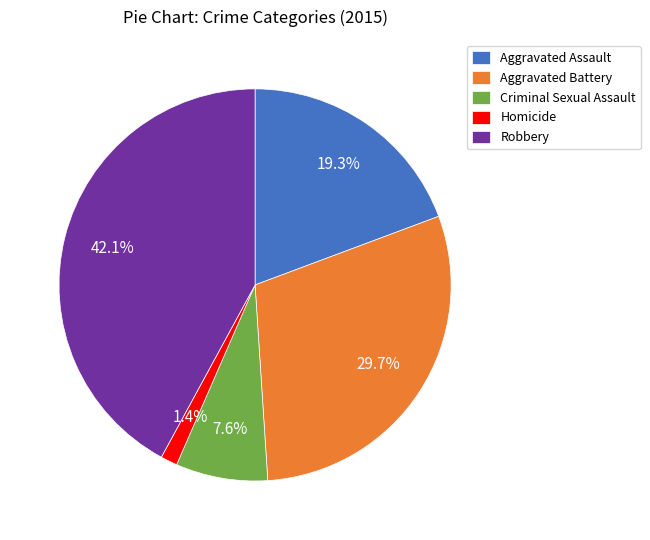

Which slice is the smallest?

Homicide